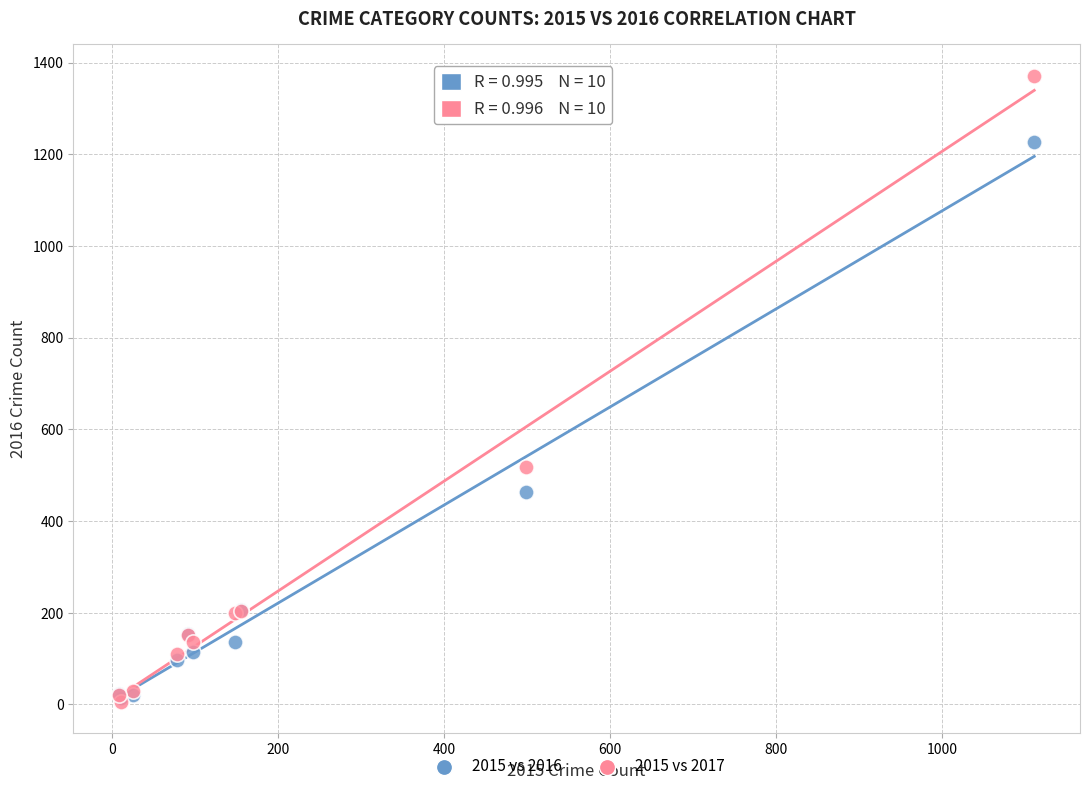

What are all the series names shown in the legend?

2015 vs 2016, 2015 vs 2017